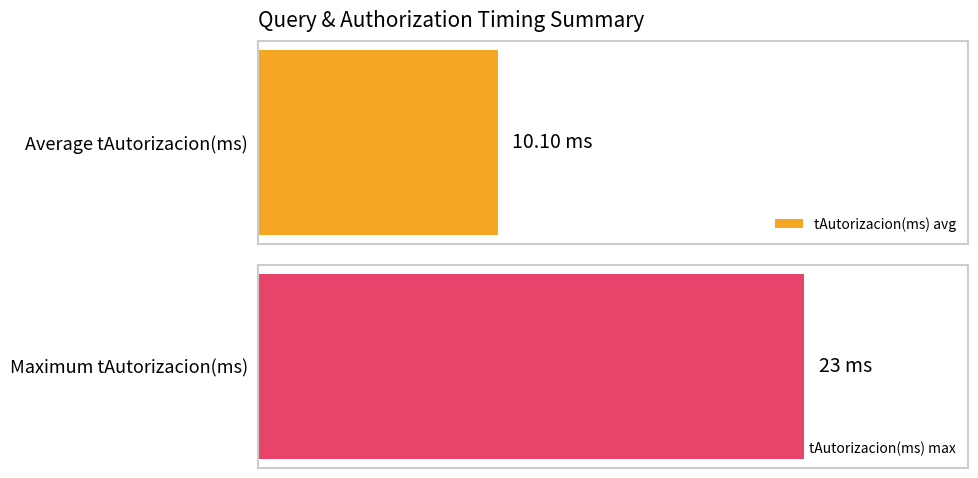

What is the maximum value shown in the chart?

23